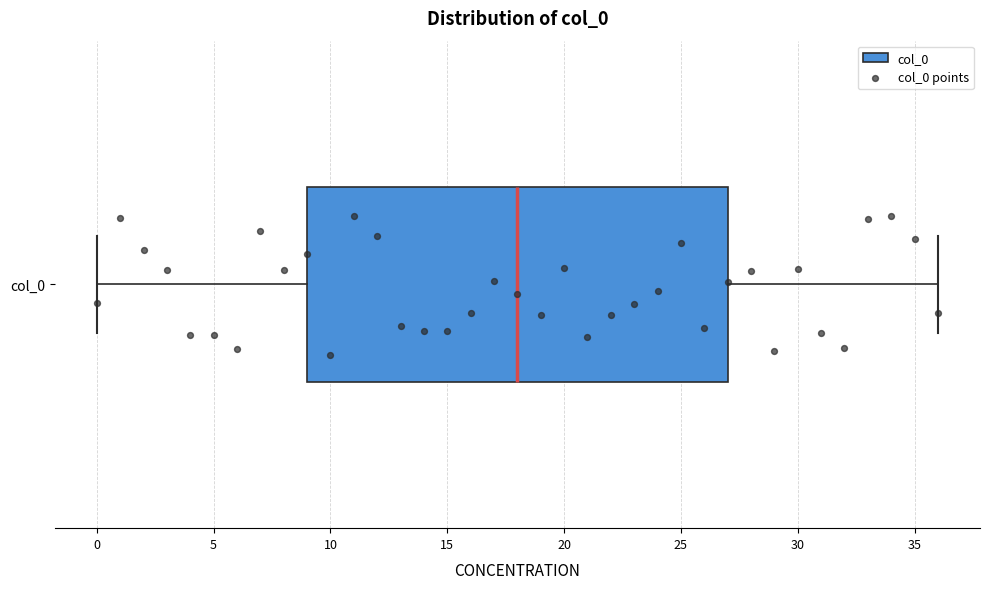

Where does the right whisker of the box for col_0 end on the x-axis? The values are not printed on the chart, so give them approximately, as read against the axis.

36